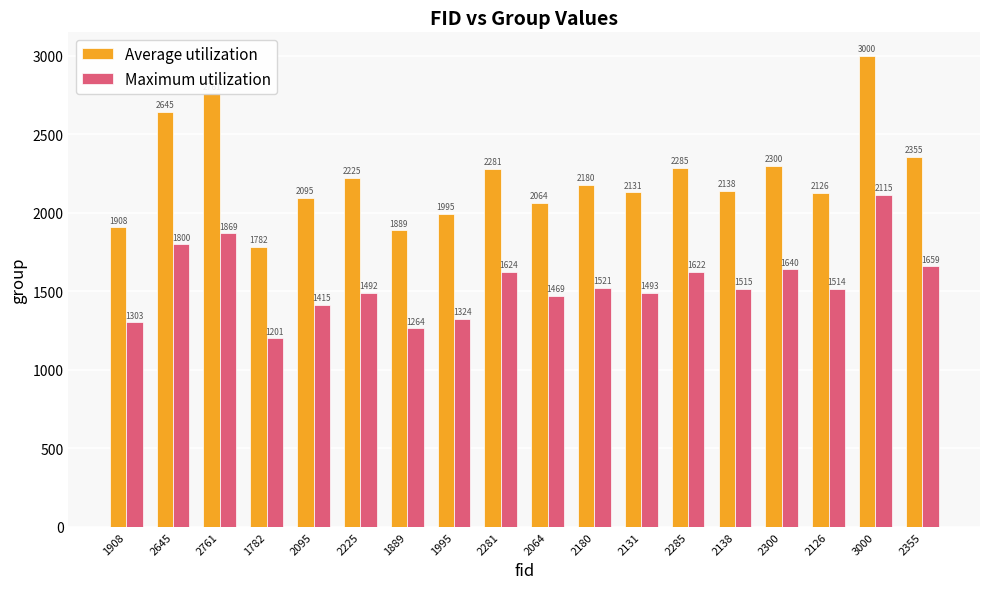

At which label is Average utilization closest to 2391?

2355